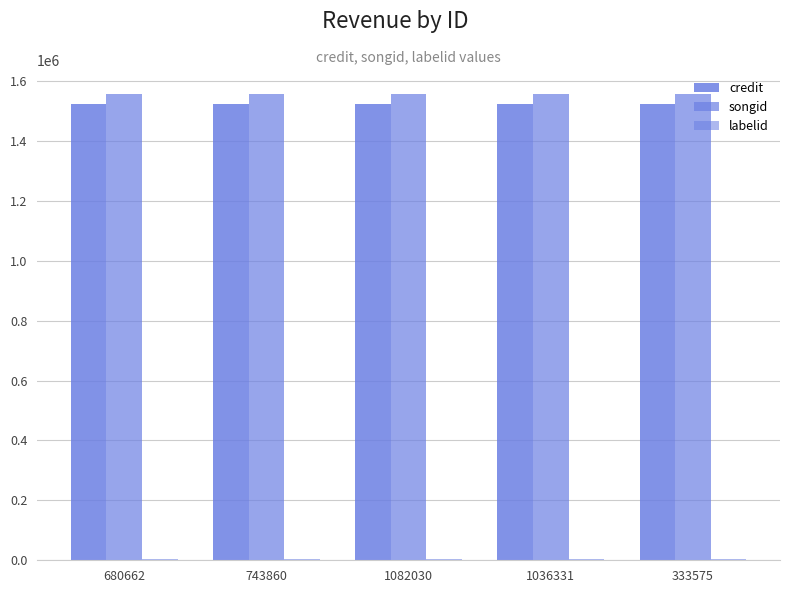

At which category does the chart reach its peak across all series?

680662